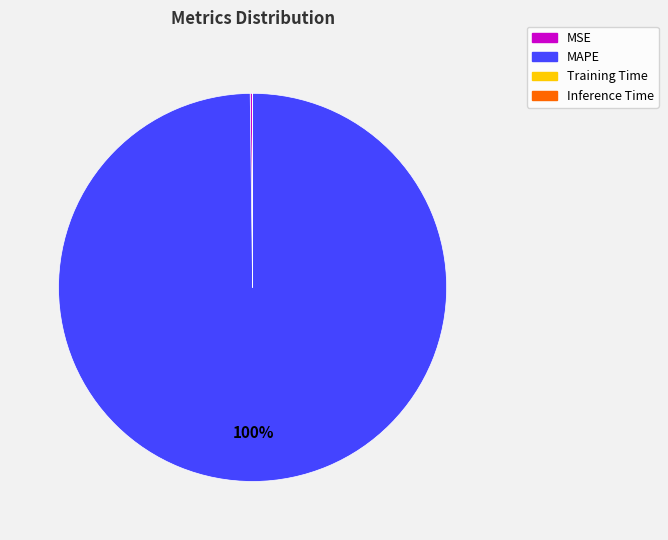

Which slice is the largest?

MAPE